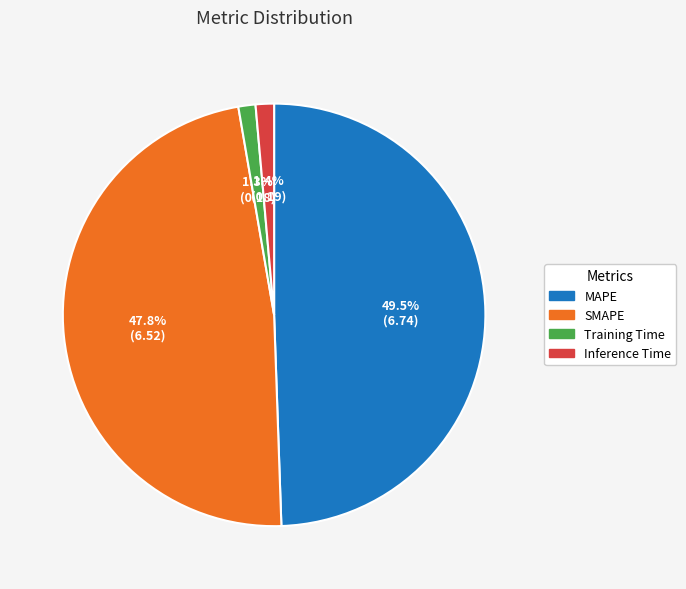

Count the number of slices in the pie.

4